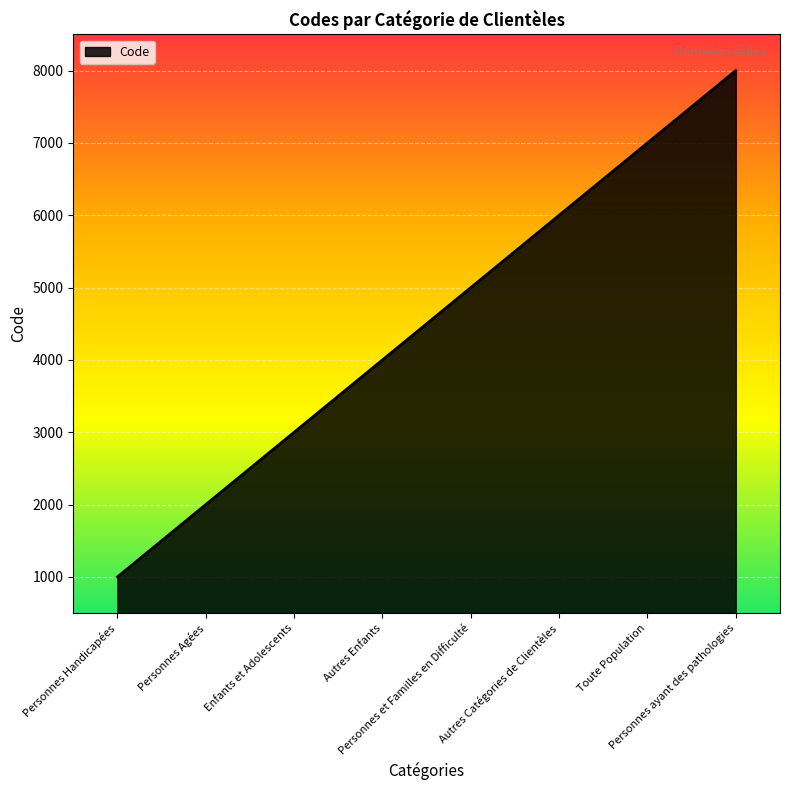

At which label is the value closest to 4500?

Autres Enfants